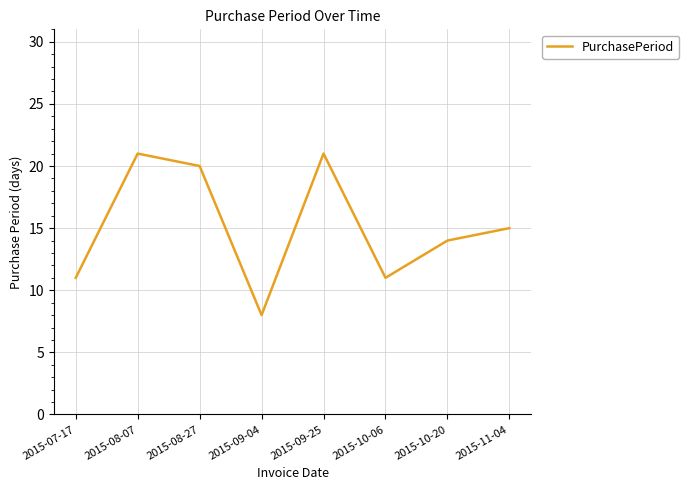

The chart shows a value of 21 at 2015-08-07. True or false?

True